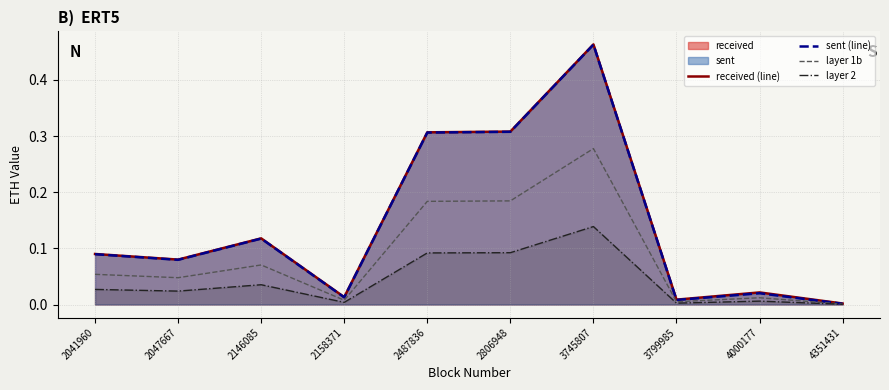

What is the average value of the received (line) series?

0.1